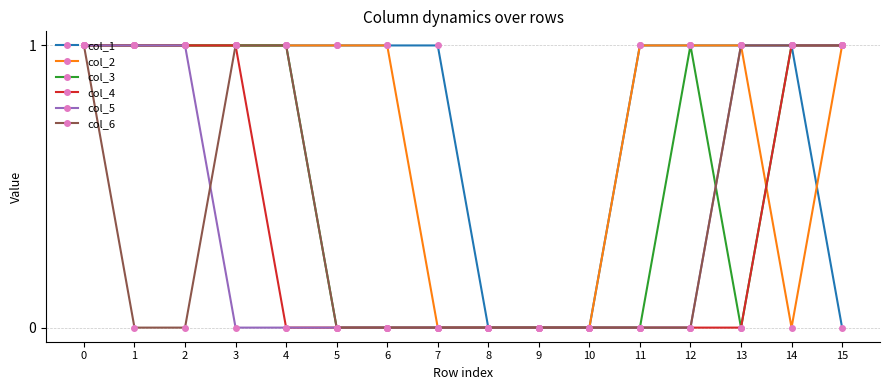

Which series has the largest total across all categories?

col_1